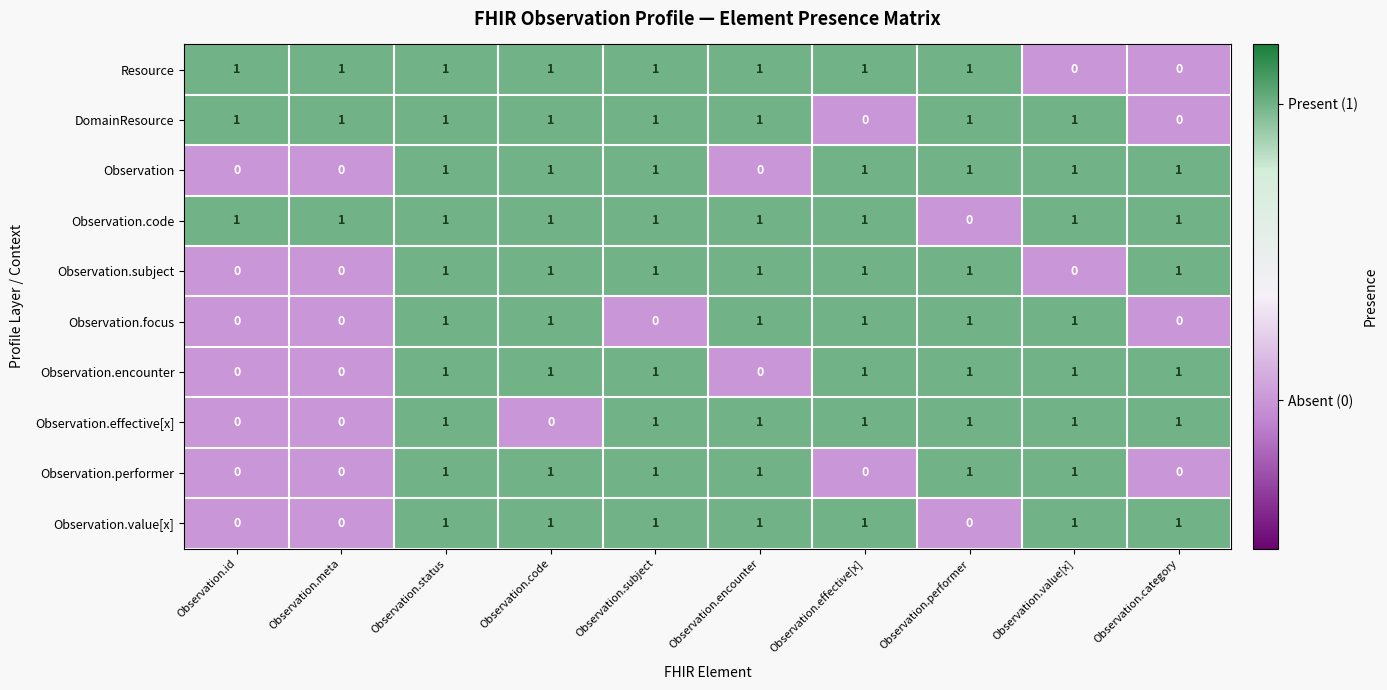

The Observation.effective[x] series shows 1 at Observation.effective[x]. True or false?

True